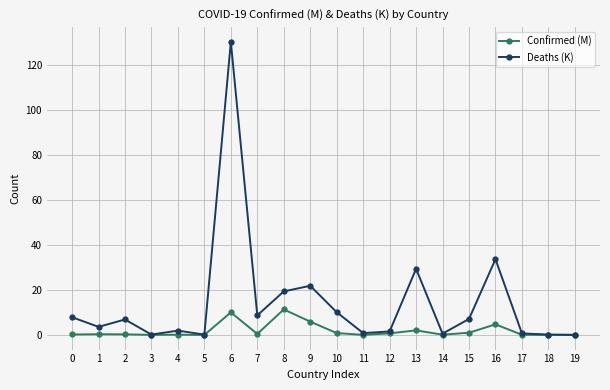

The Deaths (K) series shows 8.0 at 16. True or false?

False